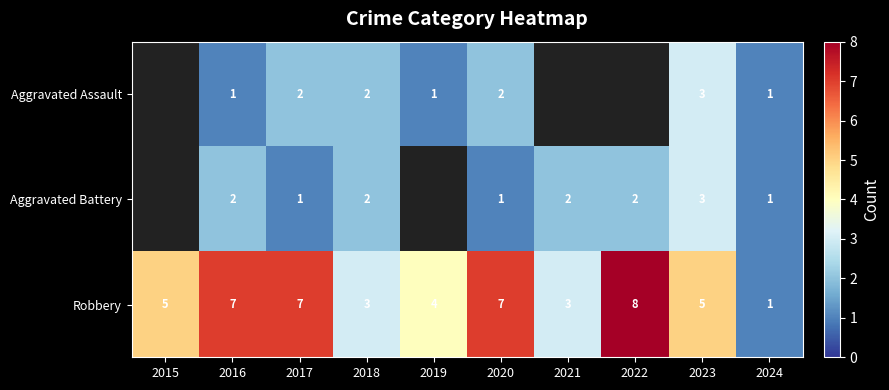

Which category has the lowest value across all series?

2016